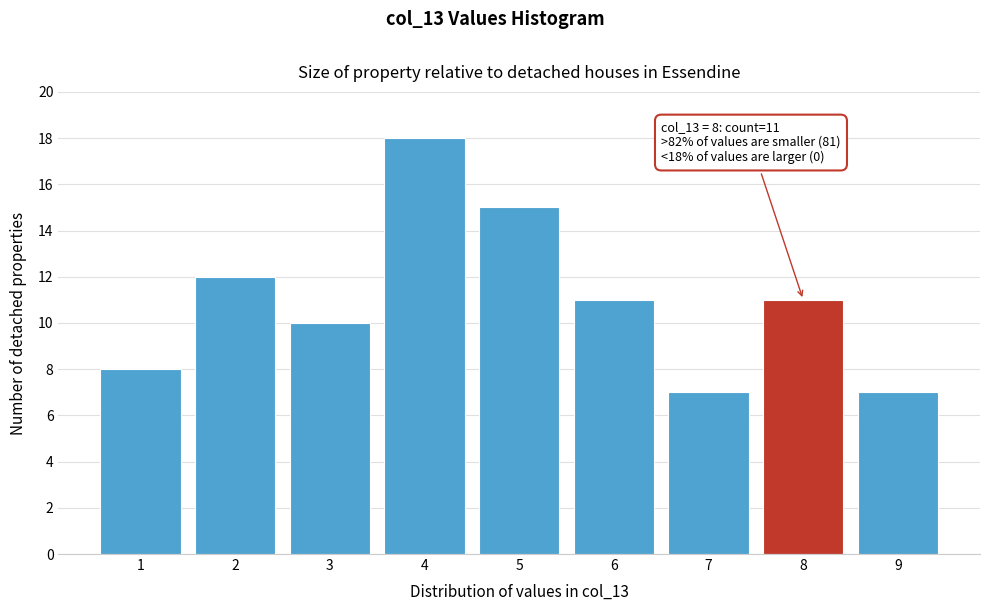

Reading left to right, extract all data points from this chart.

8	12	10	18	15	11	7	11	7